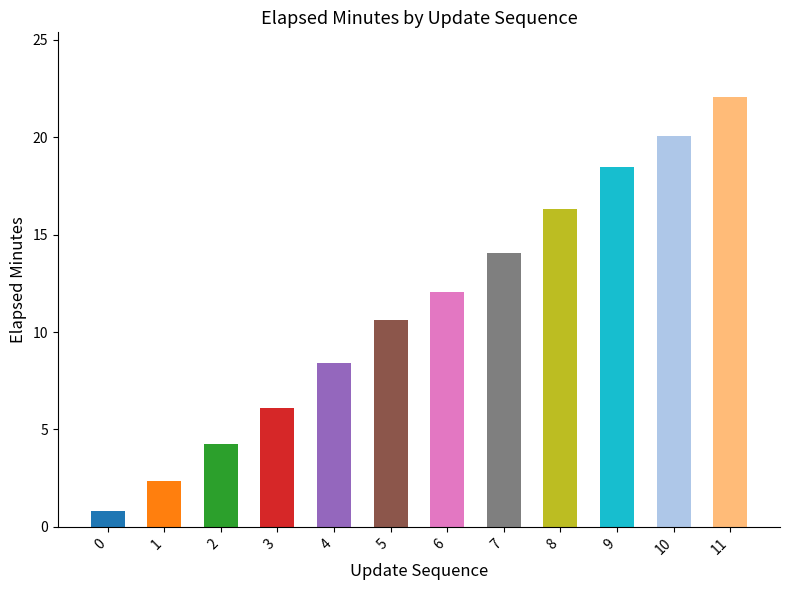

What is the sum of the values at 9 and 0?

19.3